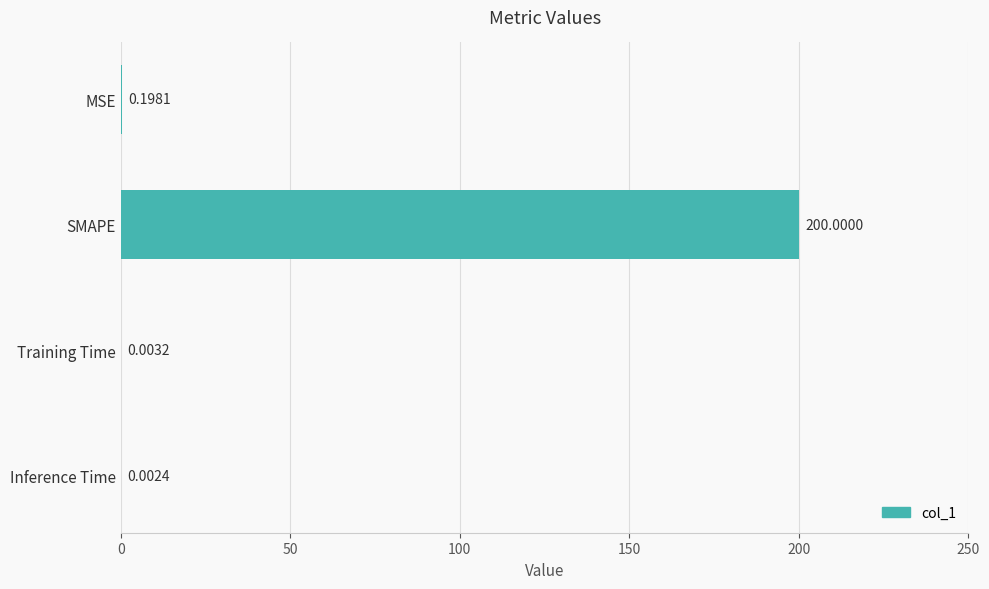

At which category does the chart reach its peak across all series?

SMAPE